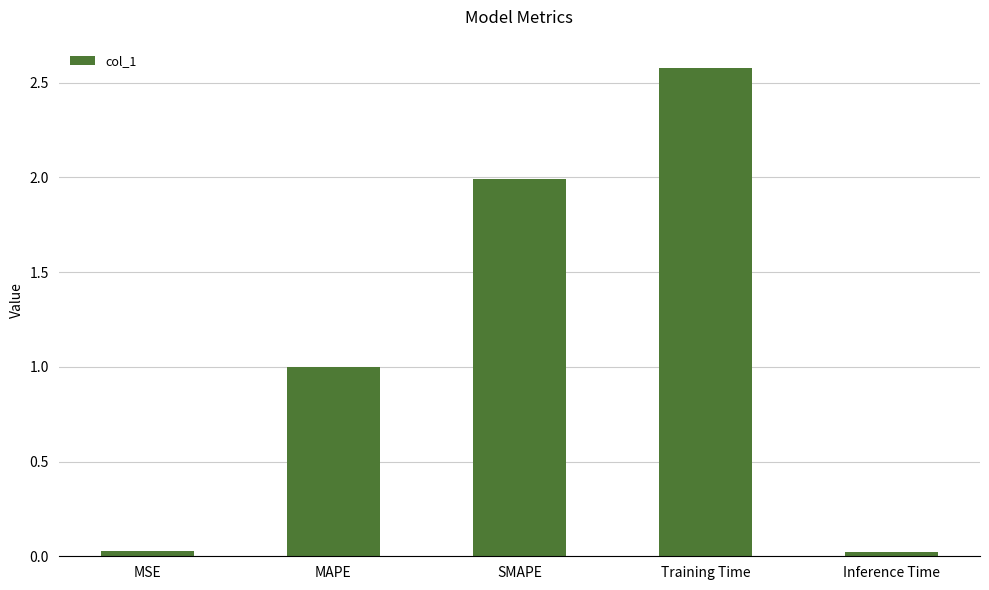

What is the difference between the maximum and minimum values?

2.6